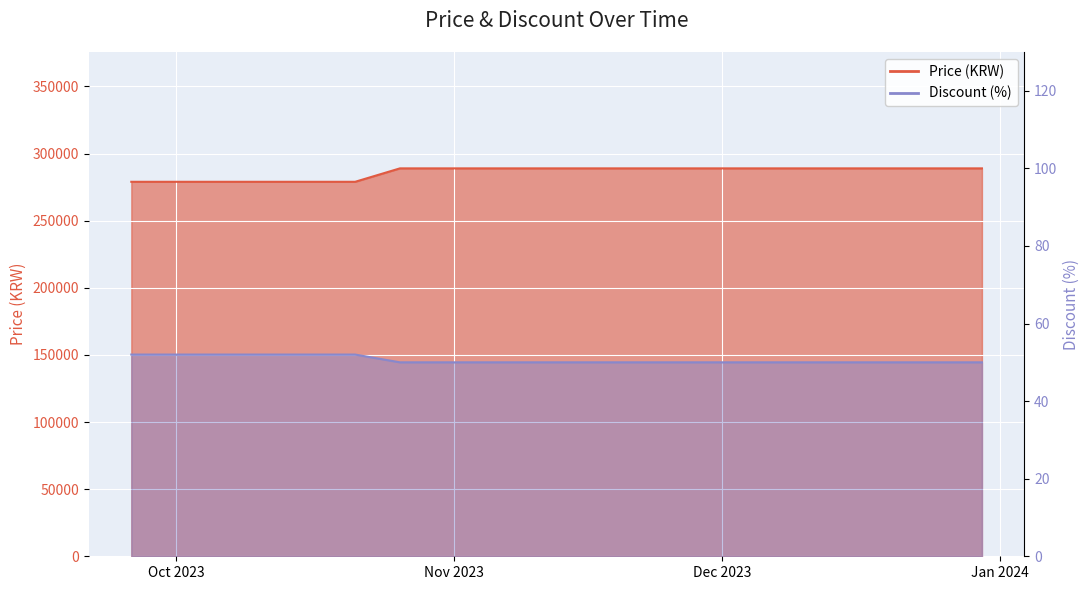

List the series in order of their overall mean, highest first.

Price, Discount